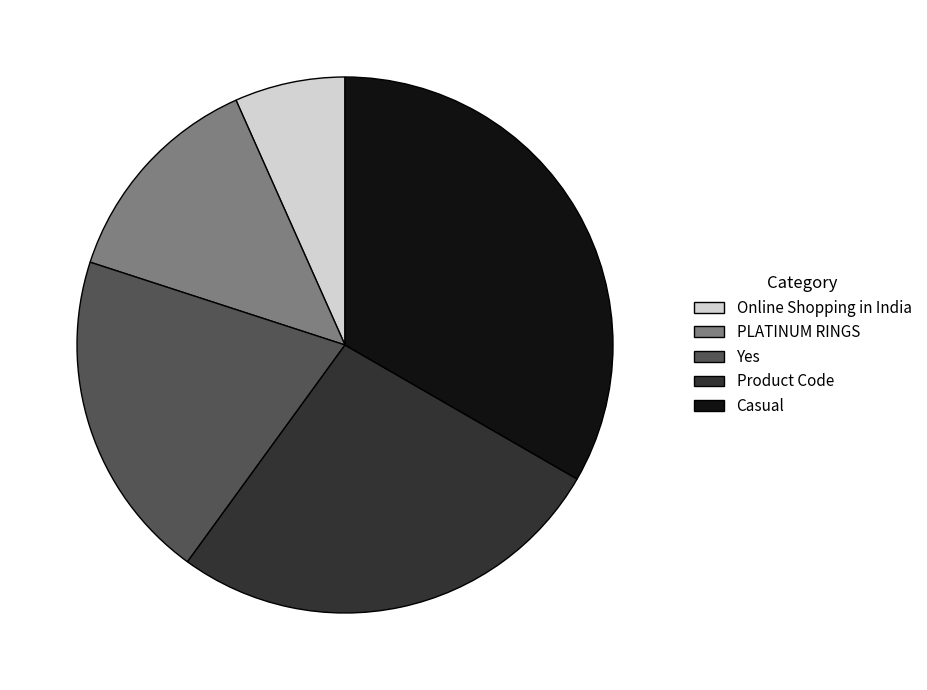

Which slice is the largest?

Casual